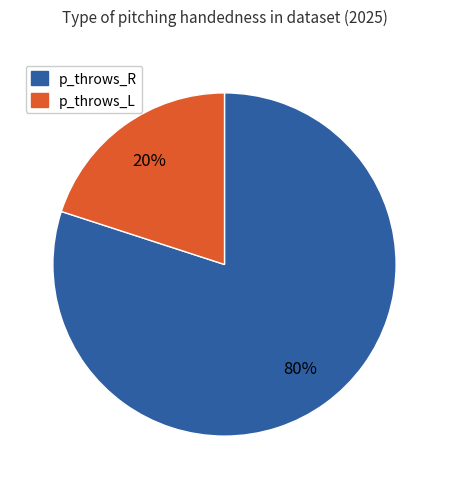

What is the ratio of the value at p_throws_R to the value at p_throws_L?

4.0